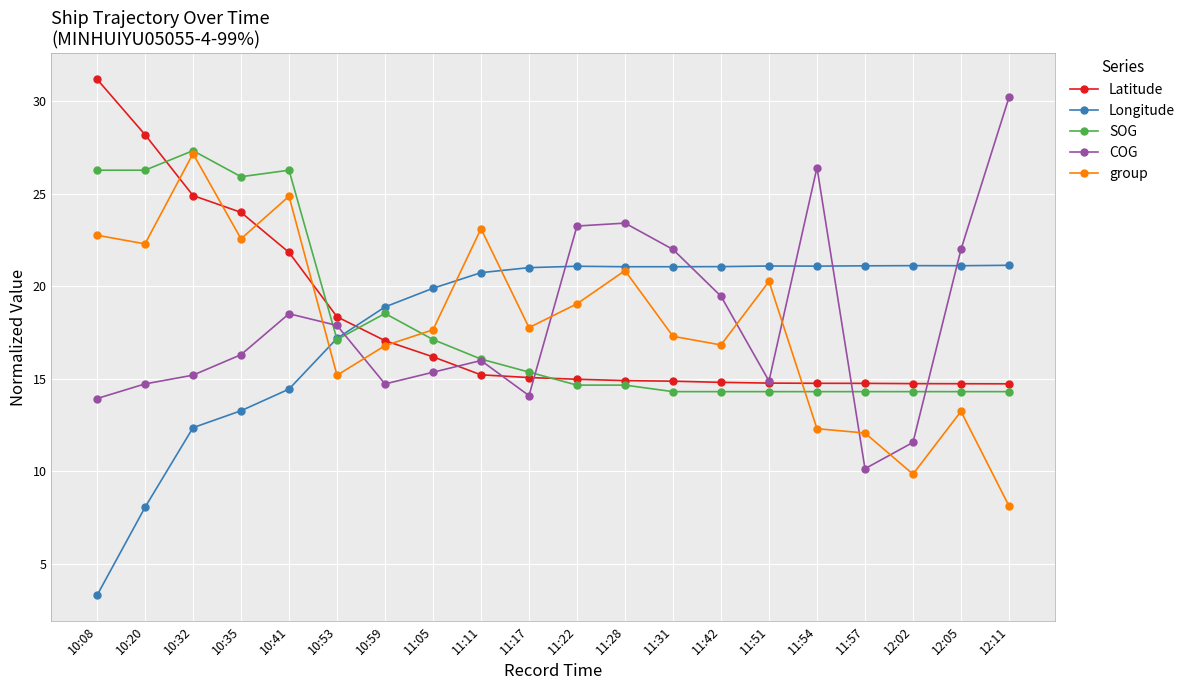

What is the minimum value for Latitude?

14.7